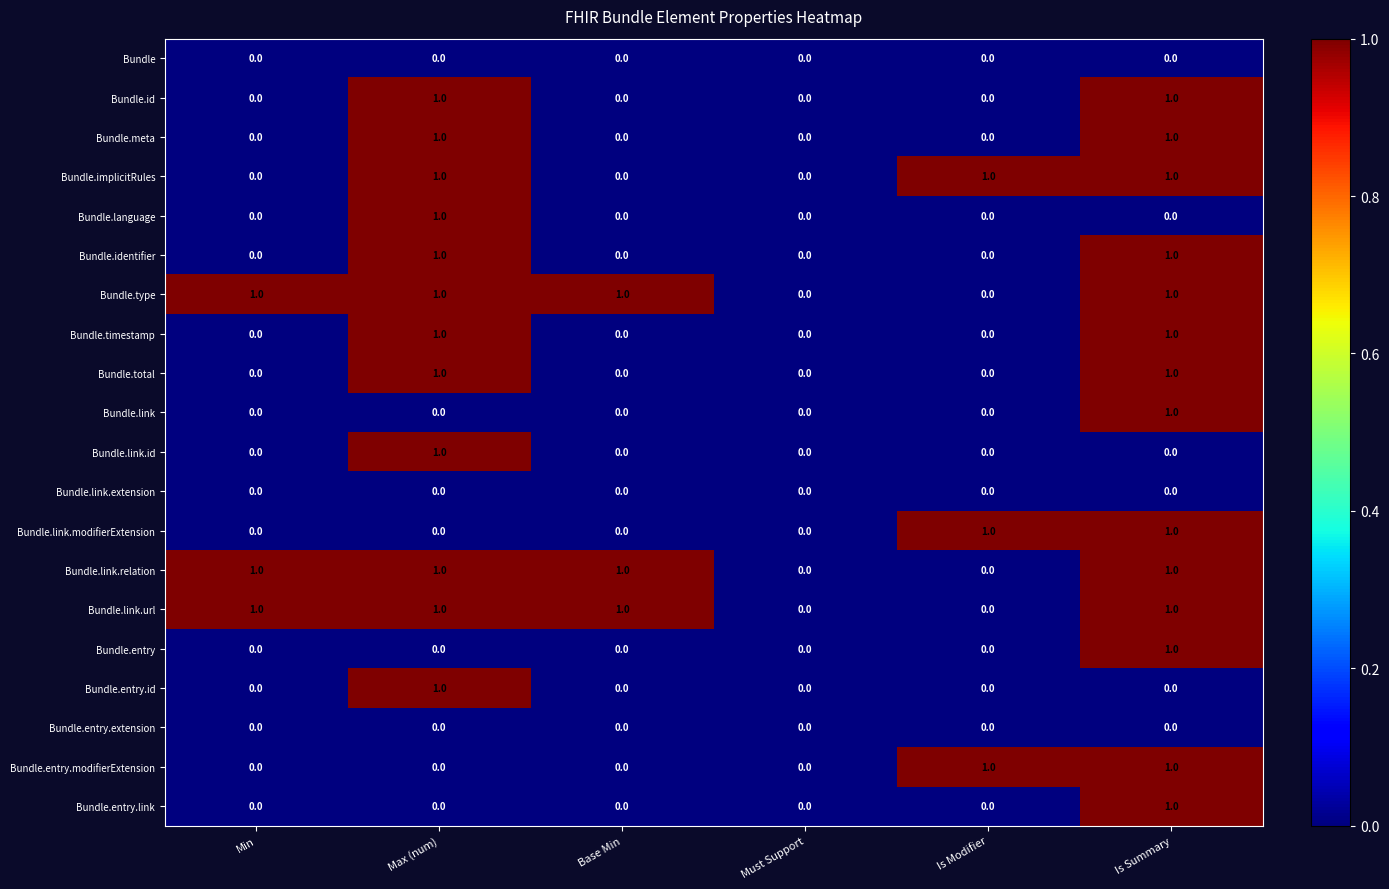

What is the total value across all series at Is Summary?

14